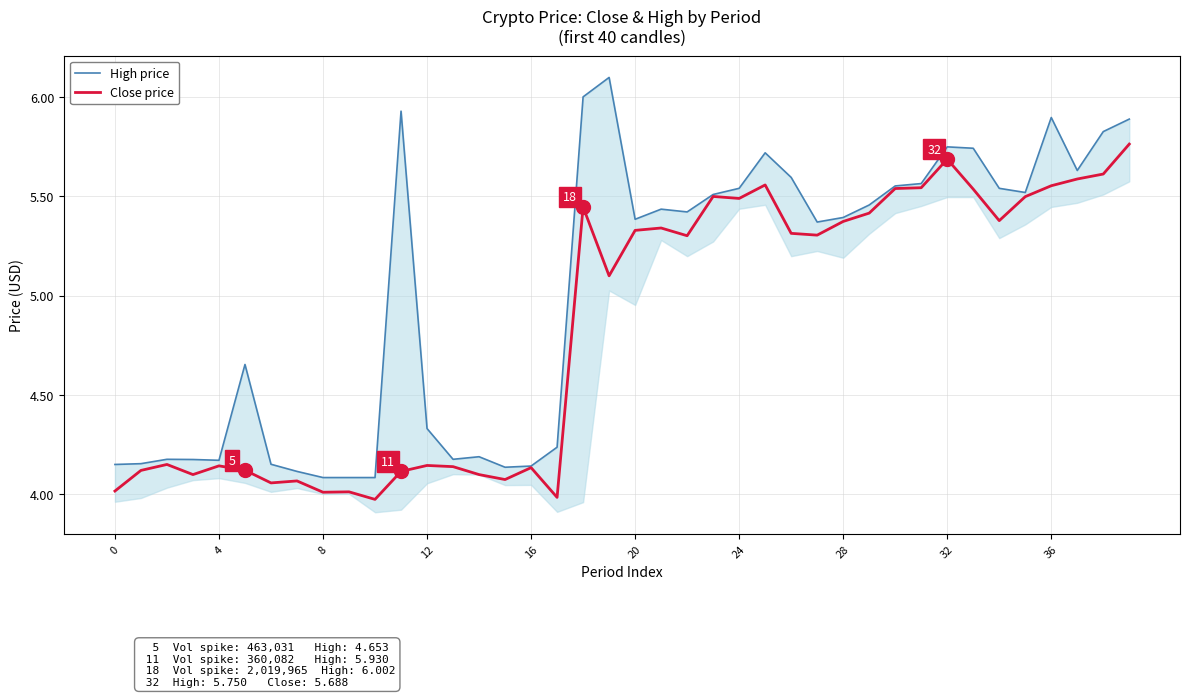

Which category has the highest value in the Close price series?

39